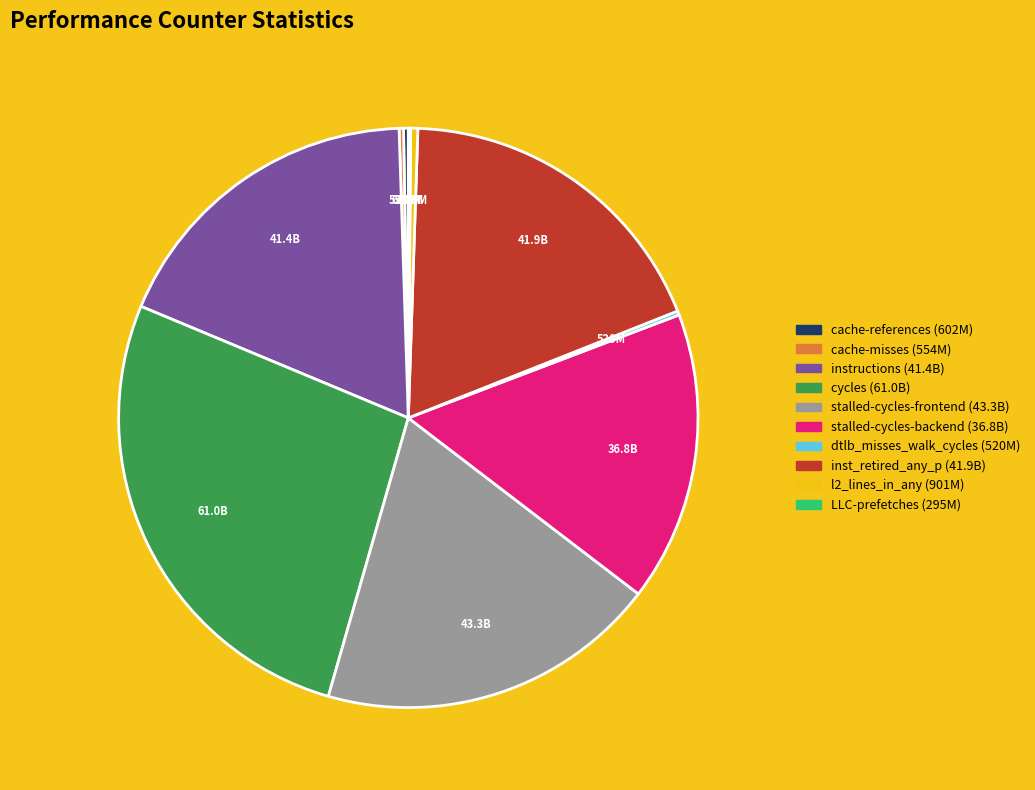

Approximately how many times larger is the value at stalled-cycles-backend compared to cycles?

0.6